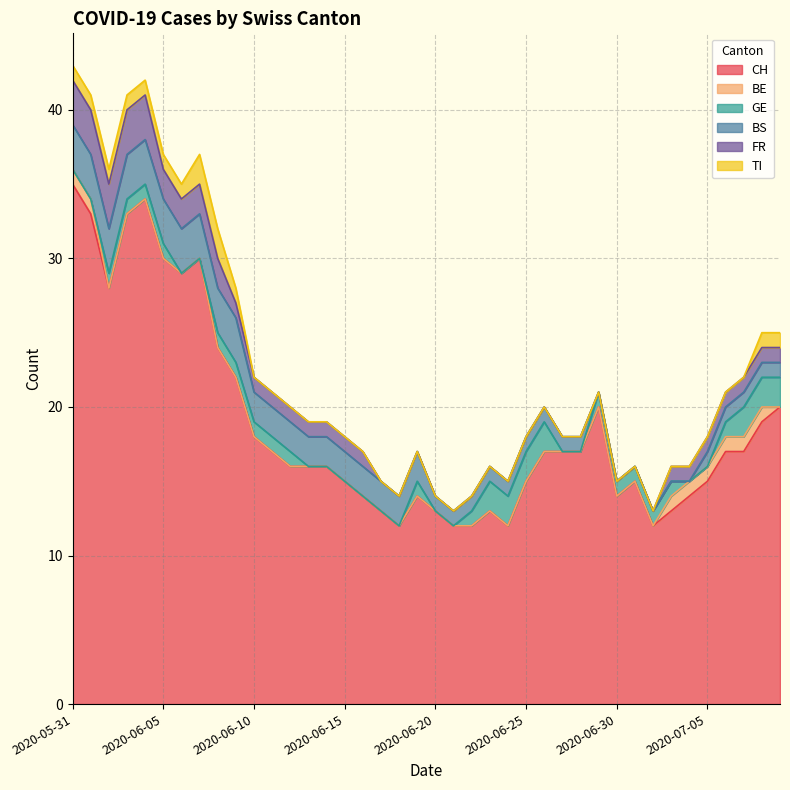

What value does the CH series have at 2020-07-05?

15